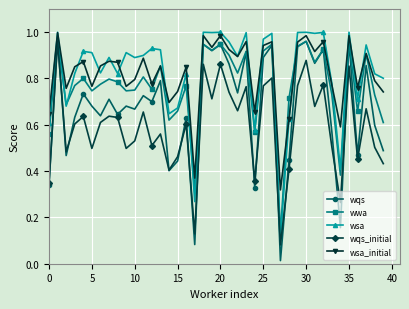

True or false: wsa and wqs_initial intersect in this chart.

False